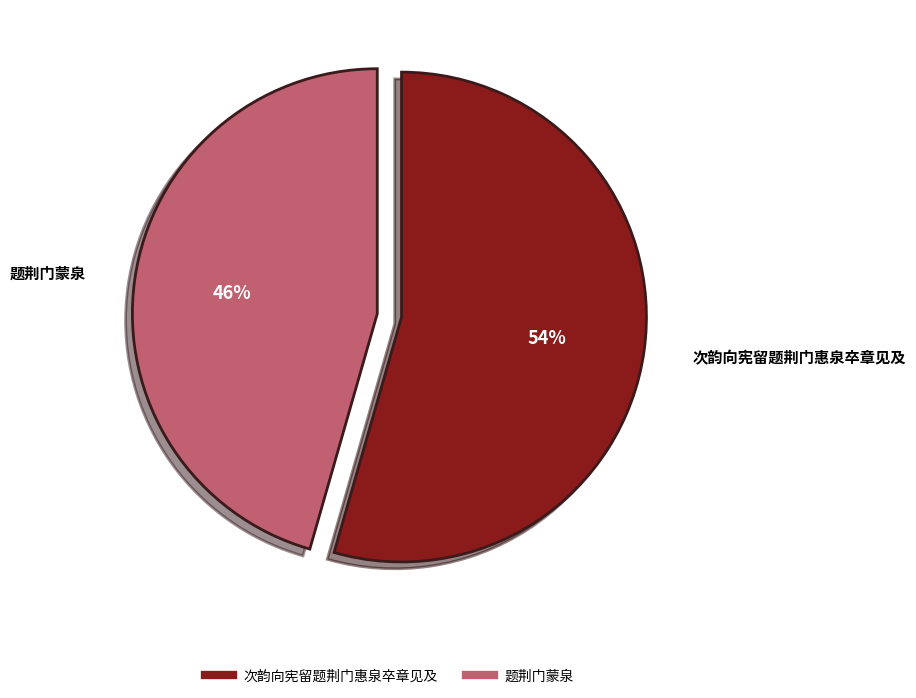

Is there any slice that represents more than half of the pie?

Yes